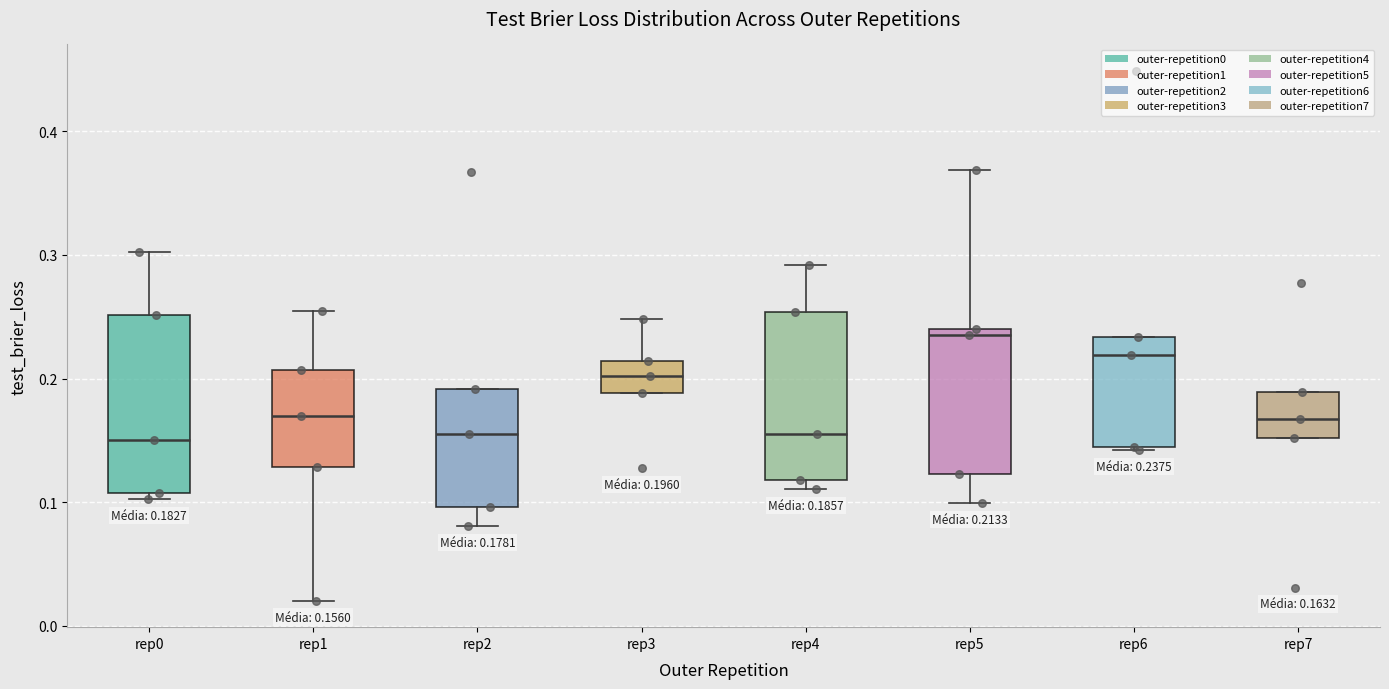

Which box has the highest median line?

rep5